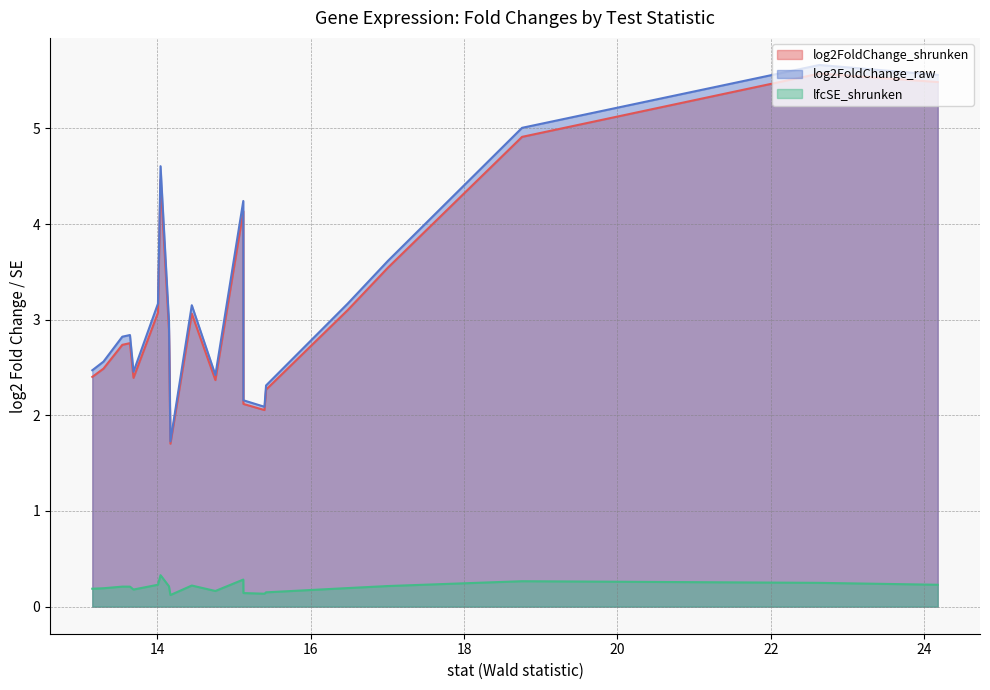

What is the label of the 12th point from the right?

15.12094112942686